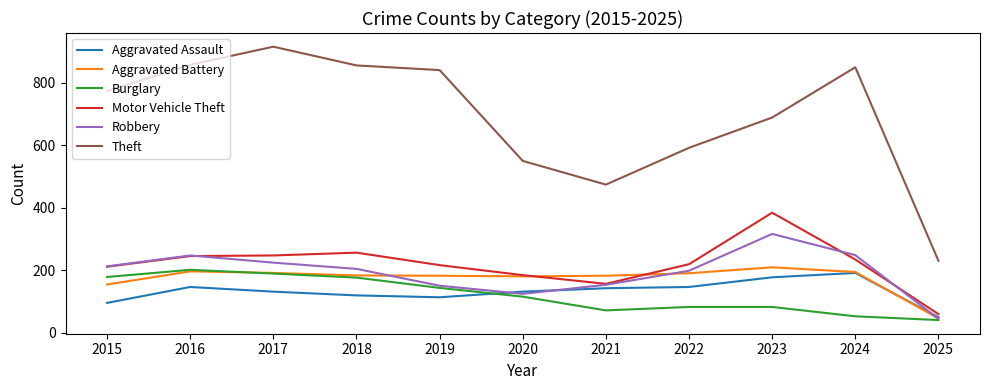

True or false: Motor Vehicle Theft has a value of 184 at 2020.

True